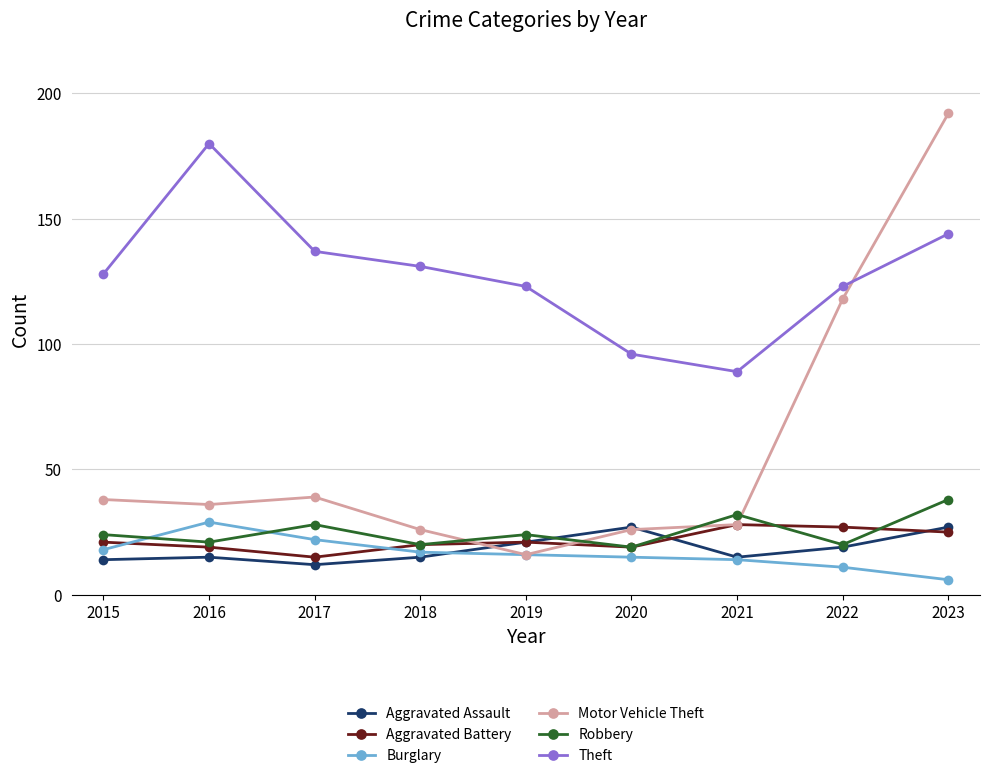

How many series are shown in this chart?

6